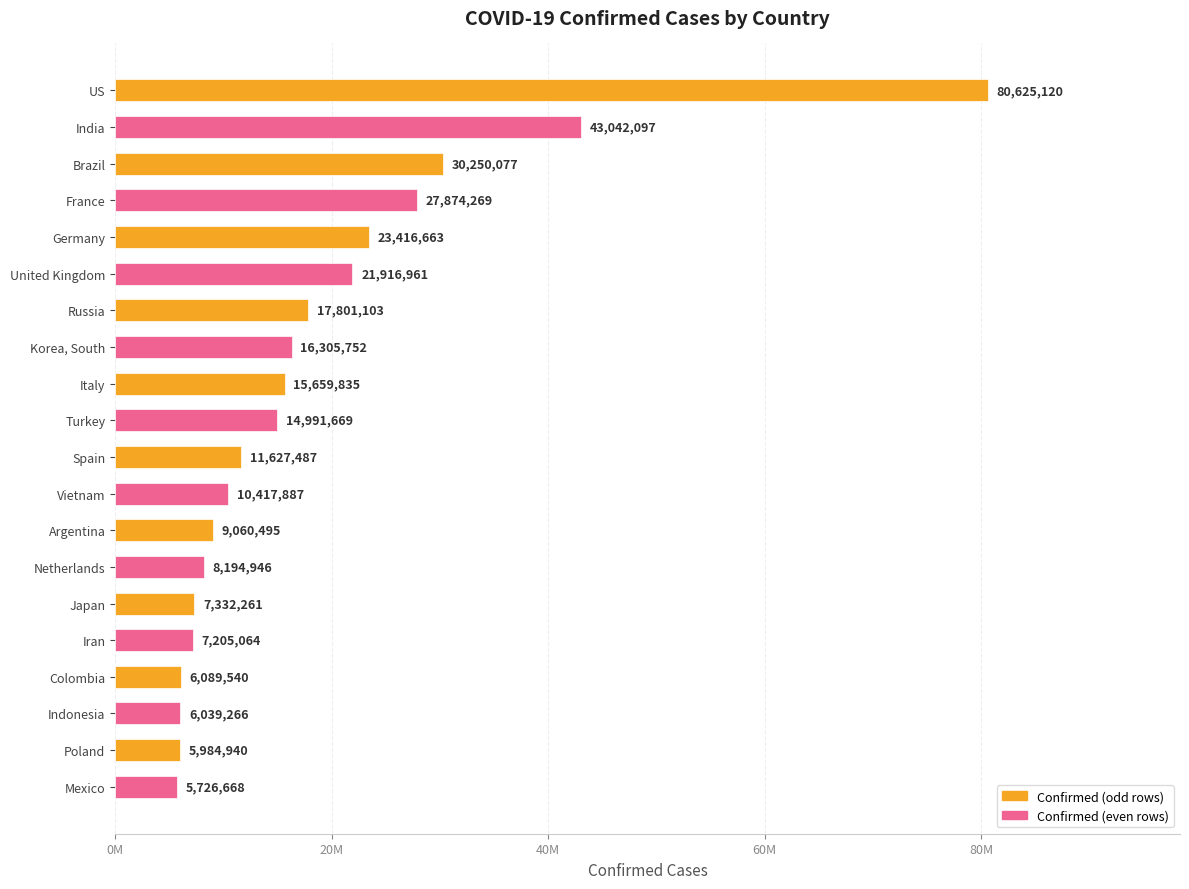

At which label is the value closest to 43175894?

India